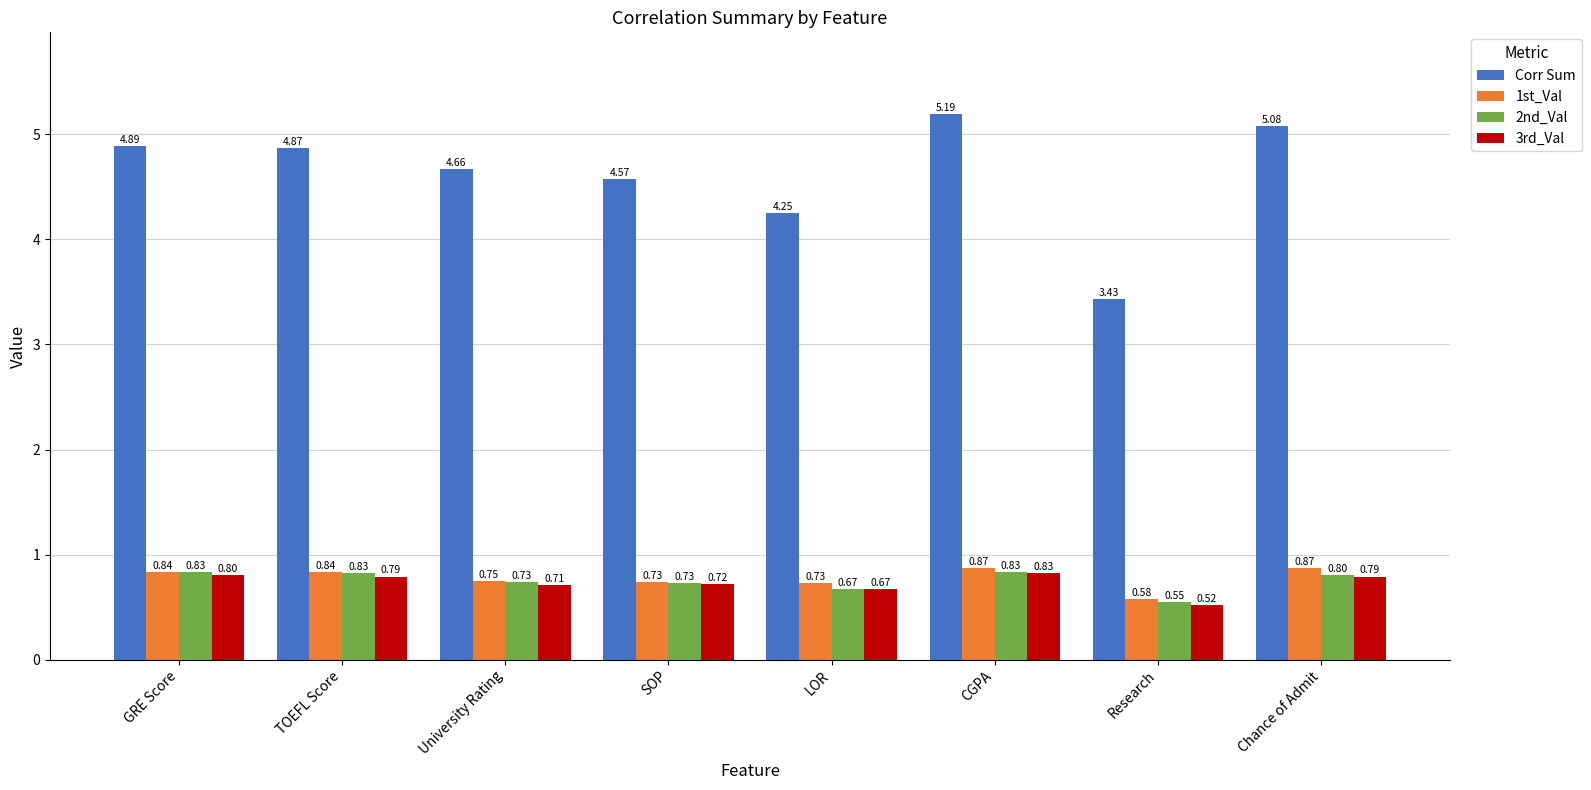

Which label corresponds to the smallest value in the chart?

Research